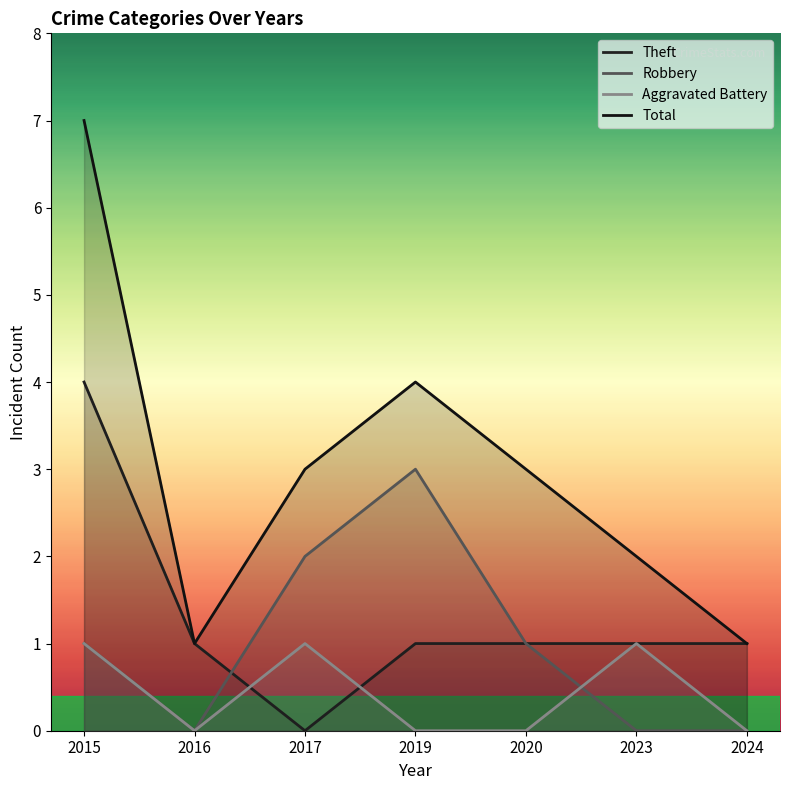

Does the chart have visible grid lines?

No